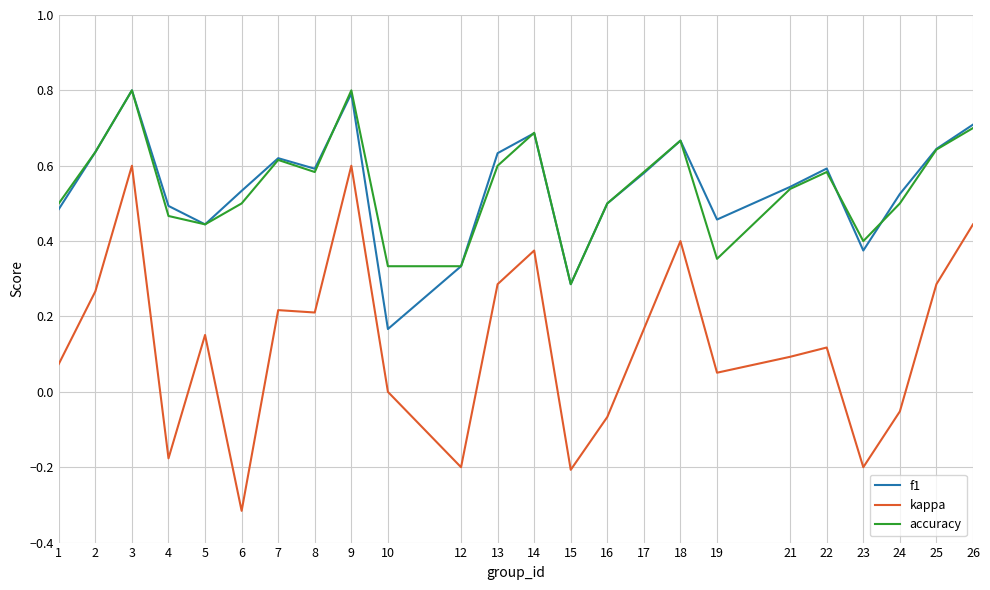

How many interior local peaks does the accuracy series have?

6